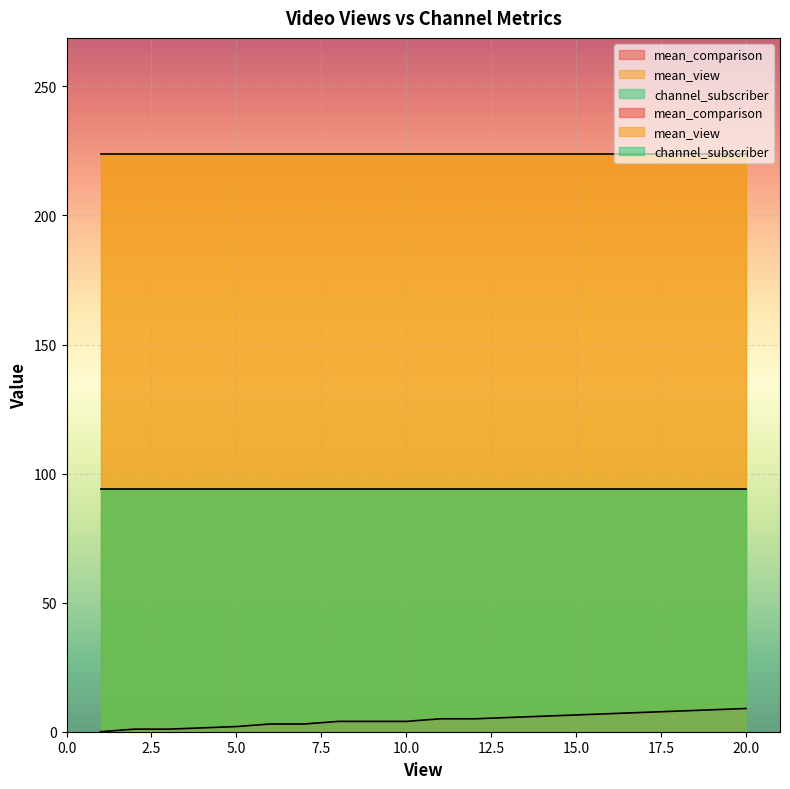

At which label does channel_subscriber reach its minimum?

20